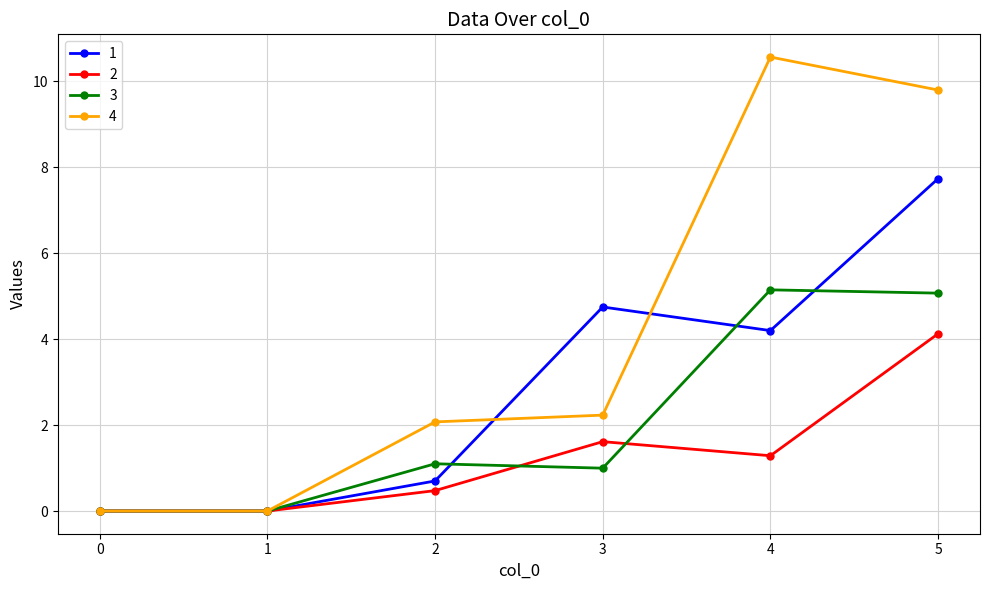

What is the total value across all series at 4?

21.2